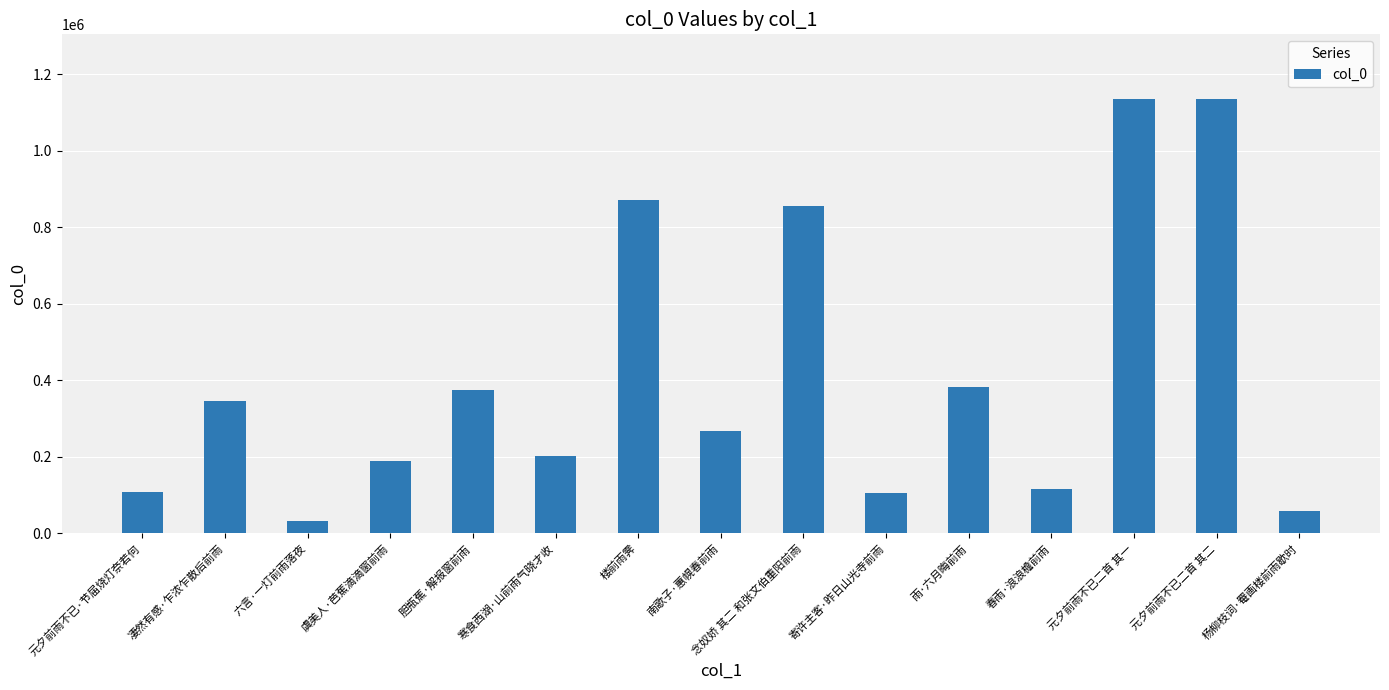

Does the chart contain stacked bars?

No